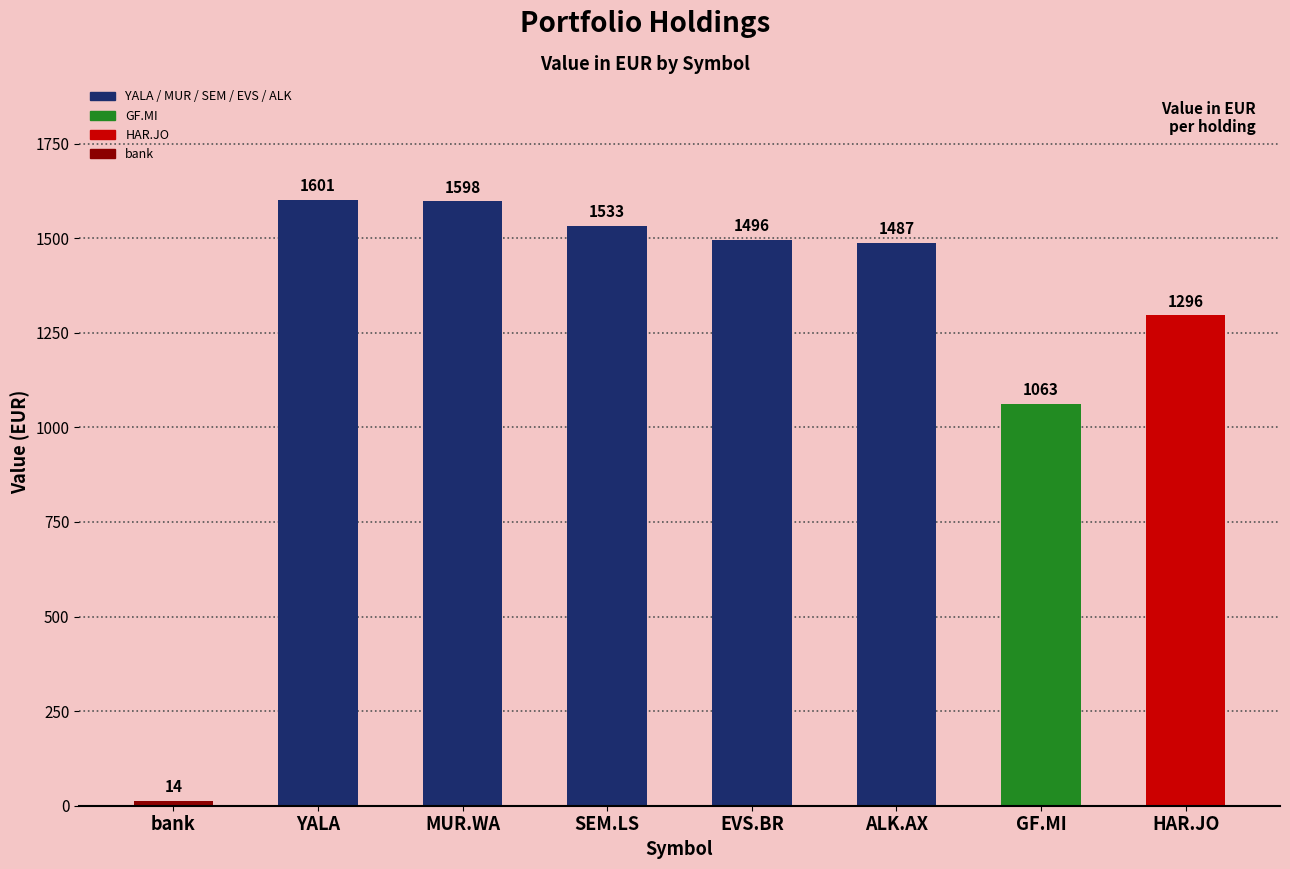

Reading right to left, transcribe all the data shown in this chart.

HAR.JO=1296.1	GF.MI=1062.6	ALK.AX=1487.5	EVS.BR=1495.7	SEM.LS=1532.9	MUR.WA=1597.6	YALA=1600.8	bank=13.7